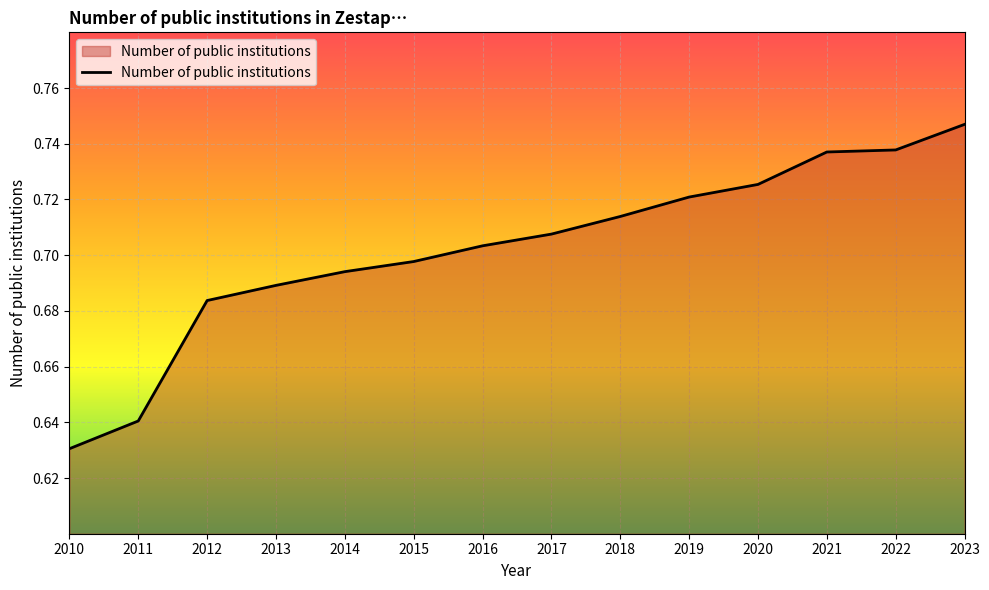

How many values are between 0 and 1?

14